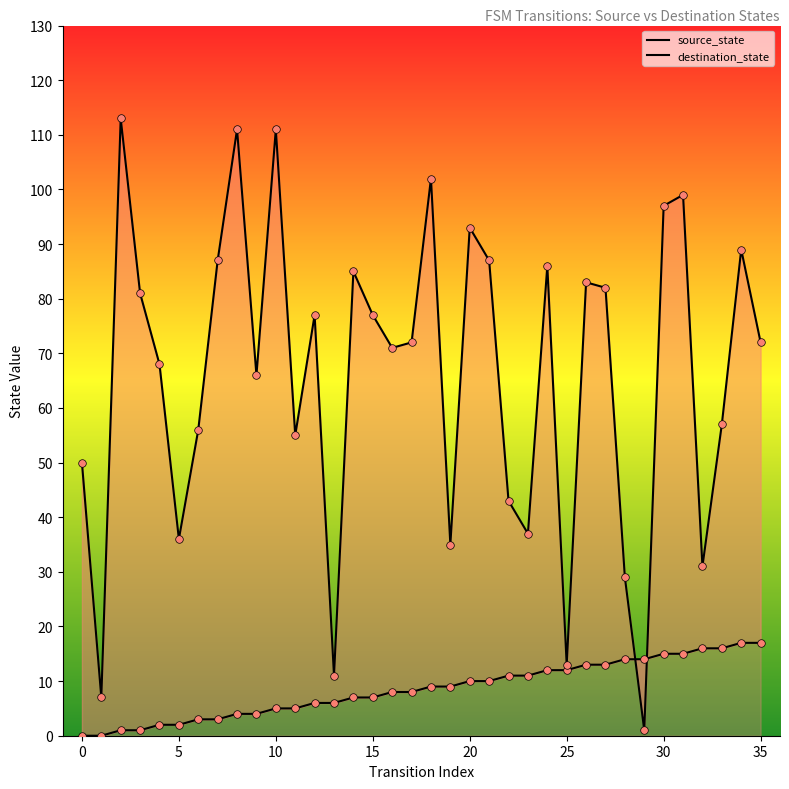

What are all the series names shown in the legend?

source_state, destination_state